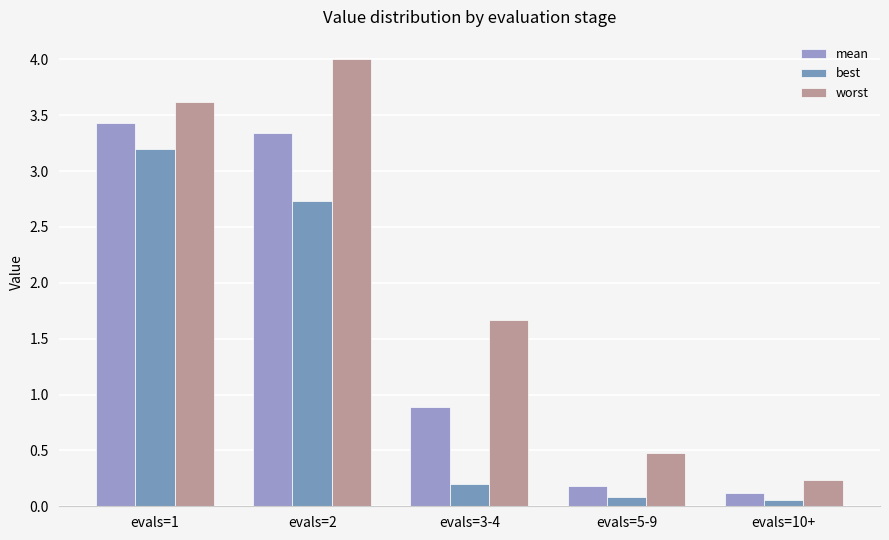

Which has a higher value, evals=3-4 or evals=5-9?

evals=3-4